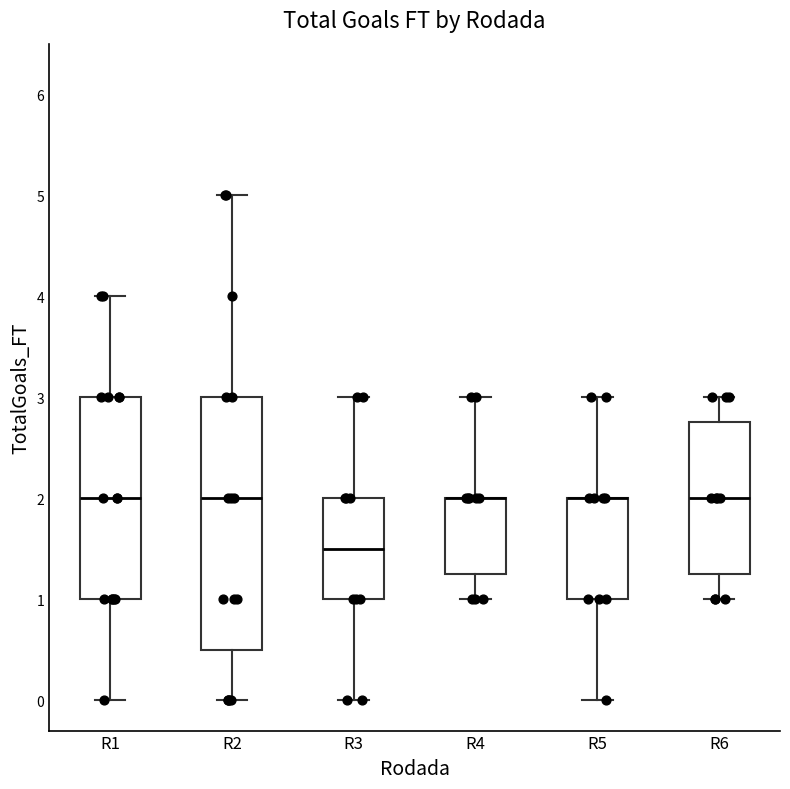

Reading left to right, read every box against the y-axis: the position of its median line, the range the box covers, and the ends of its whiskers. The values are not printed on the chart, so give them approximately, as read against the axis.

R1: median 2.0, box 1.0 to 3.0, whiskers 0.0 to 4.0
R2: median 2.0, box 0.5 to 3.0, whiskers 0.0 to 5.0
R3: median 1.5, box 1.0 to 2.0, whiskers 0.0 to 3.0
R4: median 2.0 (drawn on the box's upper edge), box 1.3 to 2.0, whiskers 1.0 to 3.0
R5: median 2.0 (drawn on the box's upper edge), box 1.0 to 2.0, whiskers 0.0 to 3.0
R6: median 2.0, box 1.3 to 2.8, whiskers 1.0 to 3.0